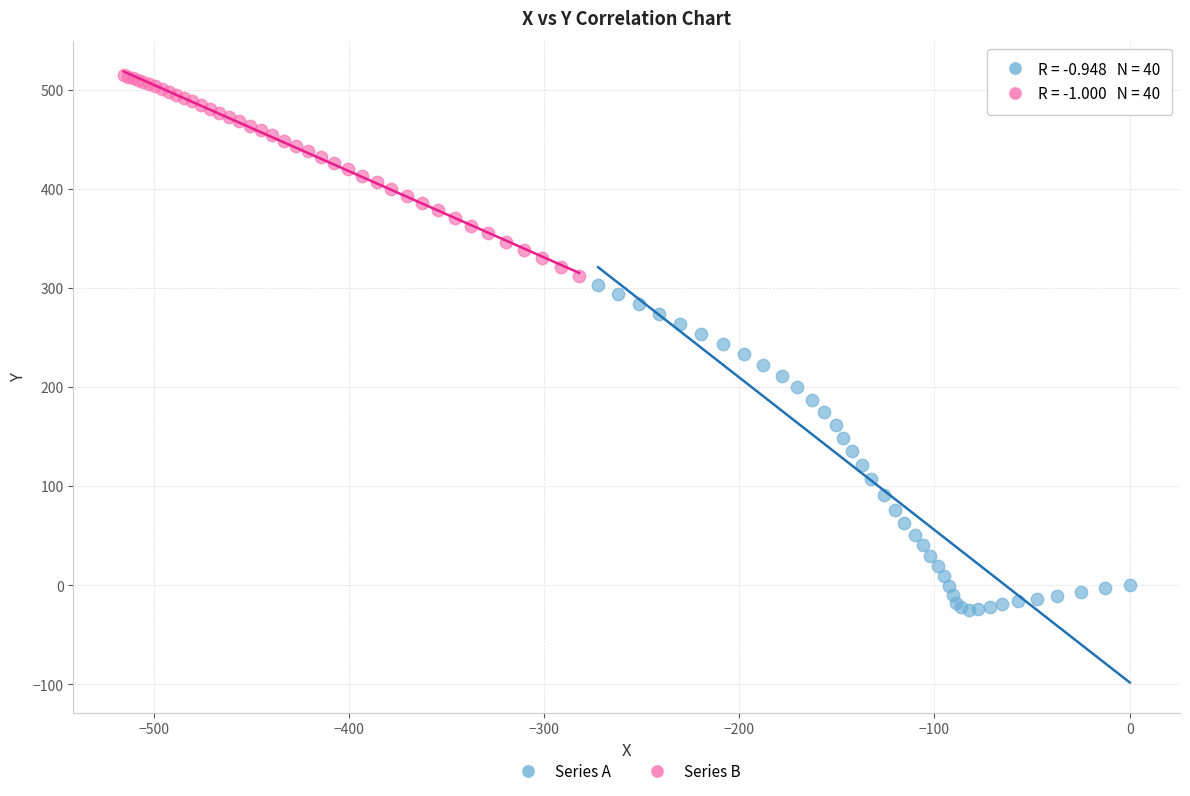

What are all the series names shown in the legend?

Series A, Series B